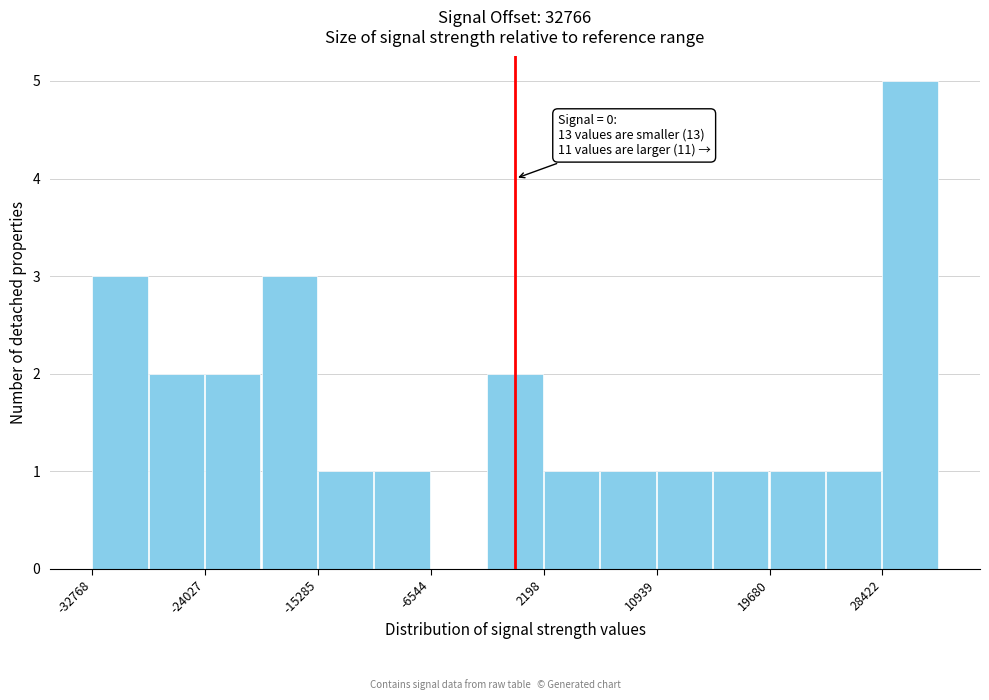

Over which range of the x-axis is the bar tallest?

28000 to 33000